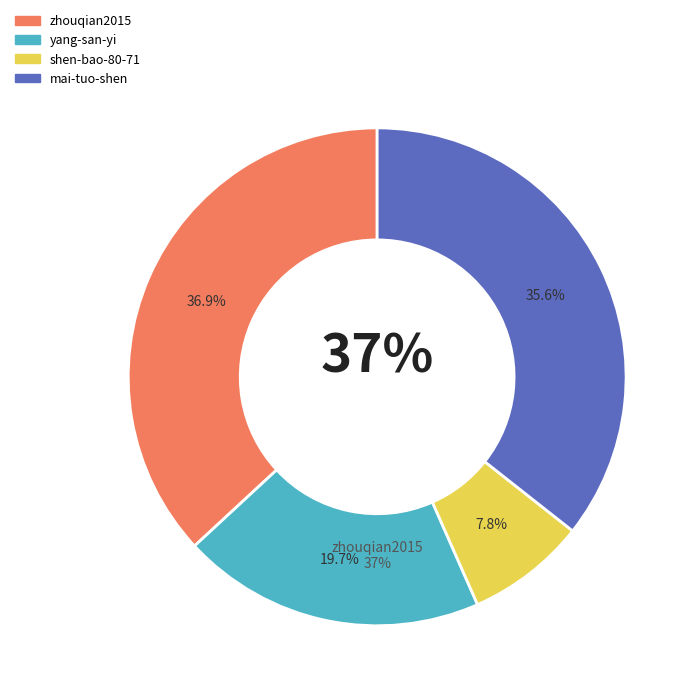

Which category has the smallest portion of the pie?

shen-bao-80-71